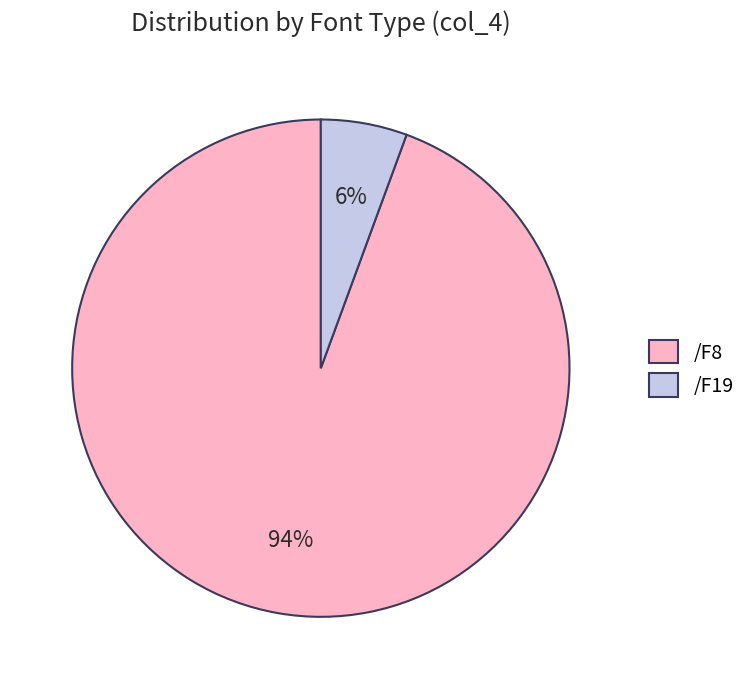

To the nearest percent, what percentage of the pie is /F8?

94%